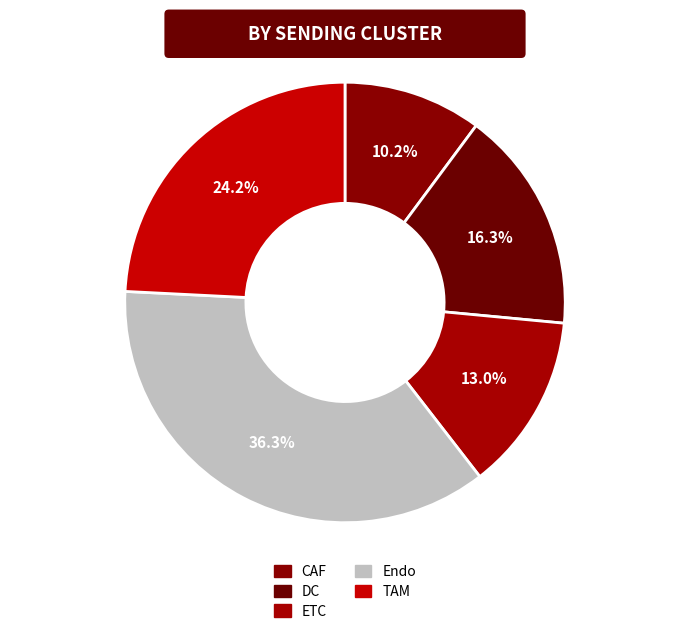

How many segments does this pie chart have?

5